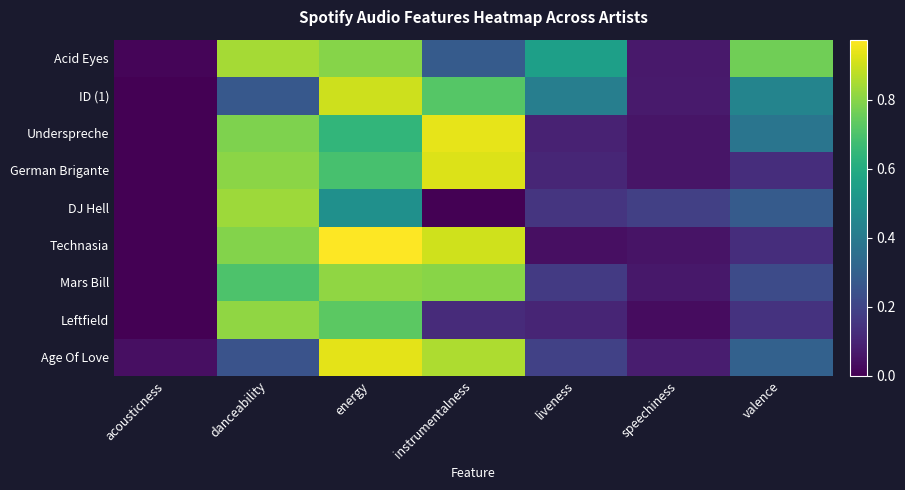

Which series has the largest total across all categories?

Acid Eyes